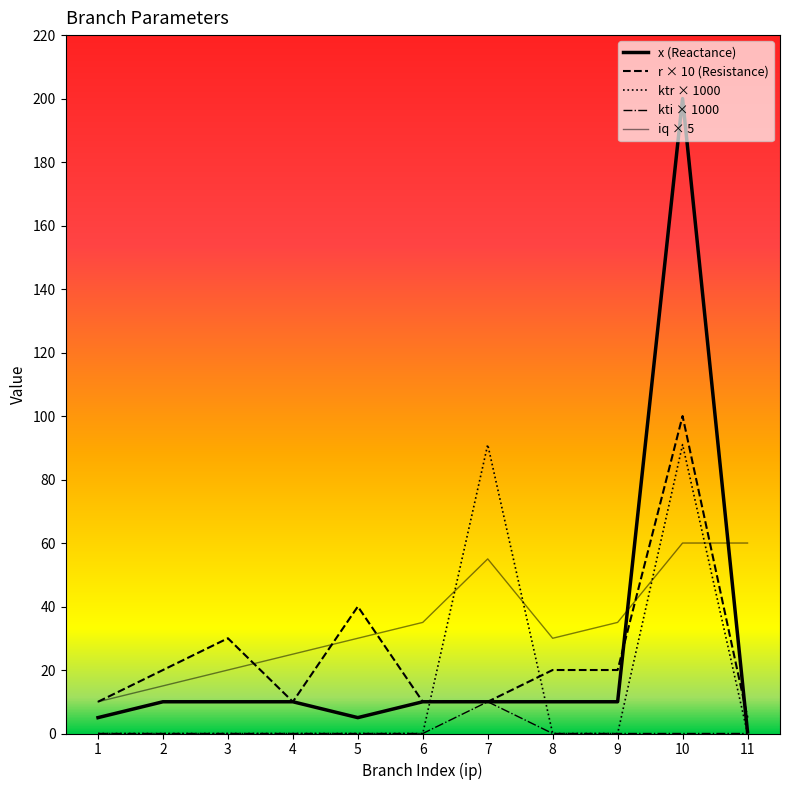

Is the value of x at 6 greater than the value of iq at 3?

No